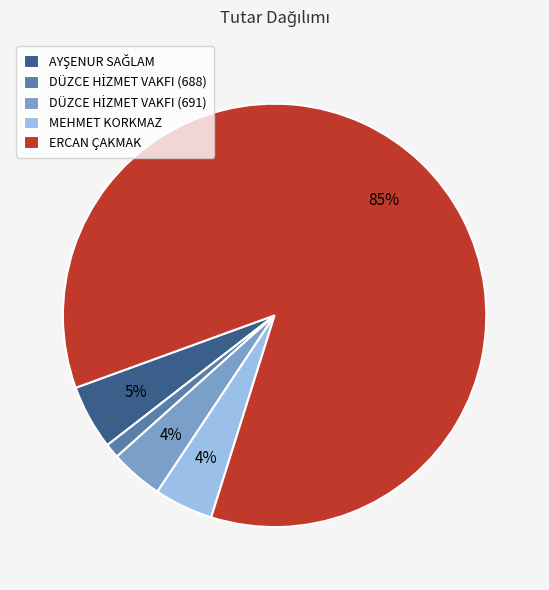

To the nearest percent, what is the combined percentage of MEHMET KORKMAZ and ERCAN ÇAKMAK?

90%